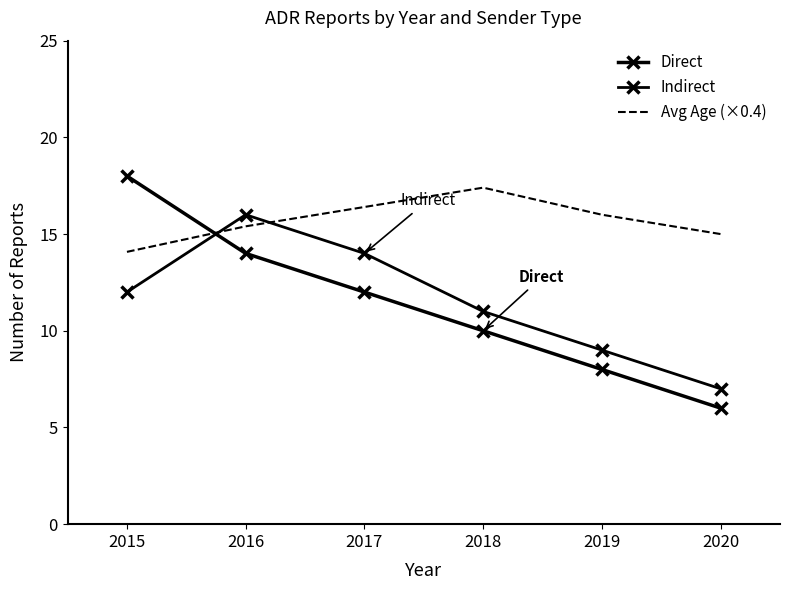

What is the total value across all series at 2018?

38.4